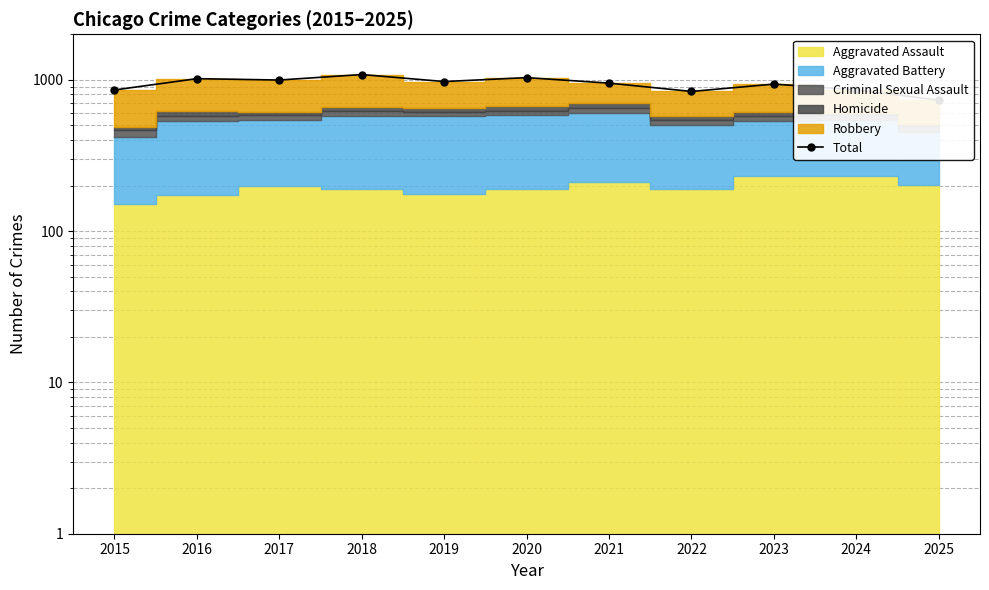

What is the change in value from 2016 to 2017?

-21